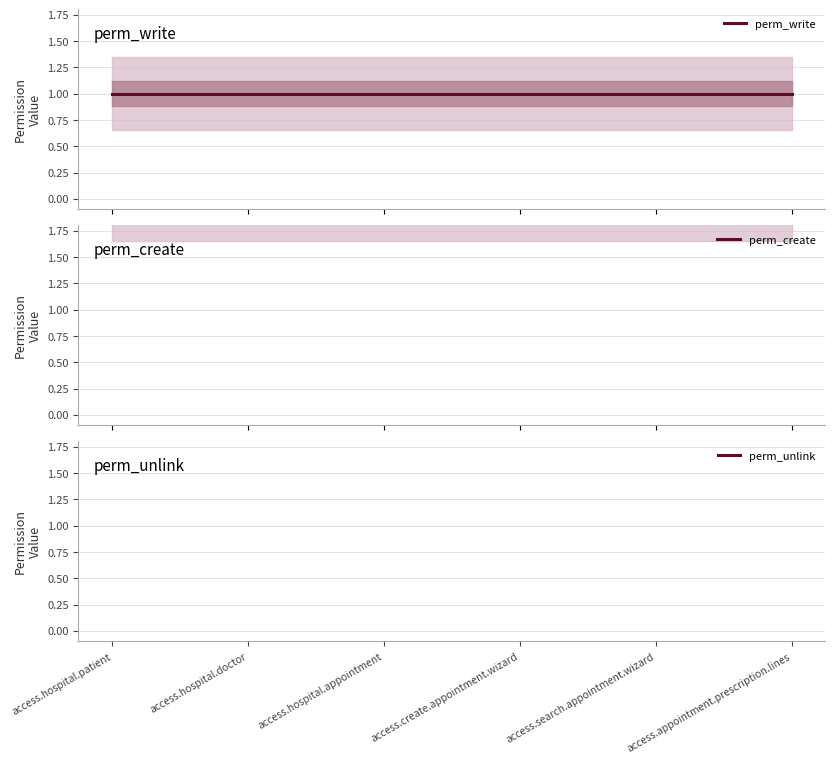

True or false: perm_create has more than 2 interior local peaks.

False